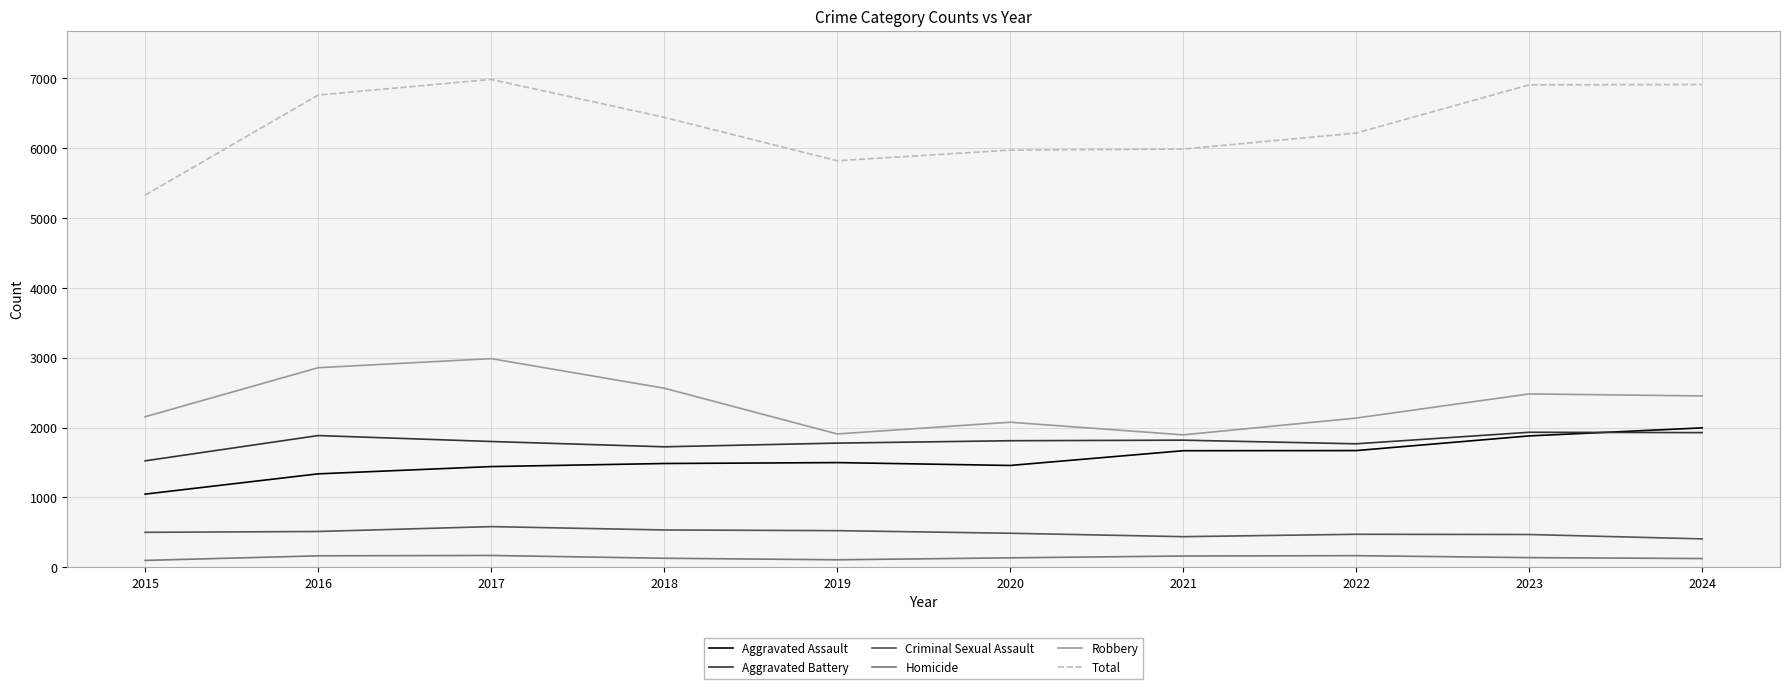

True or false: Criminal Sexual Assault and Robbery cross at least once.

False